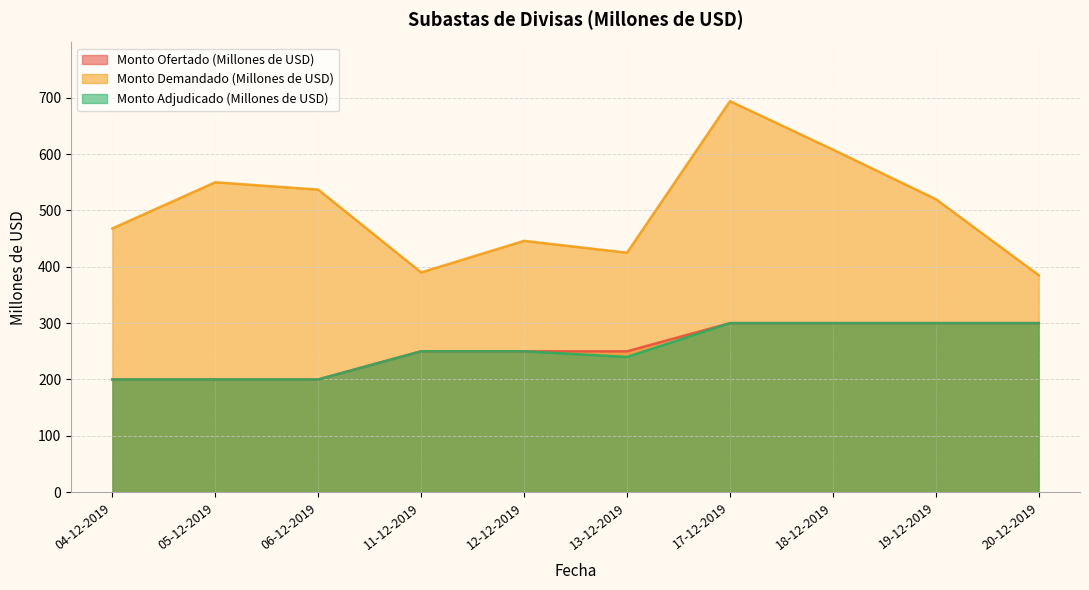

Does the chart have visible grid lines?

Yes